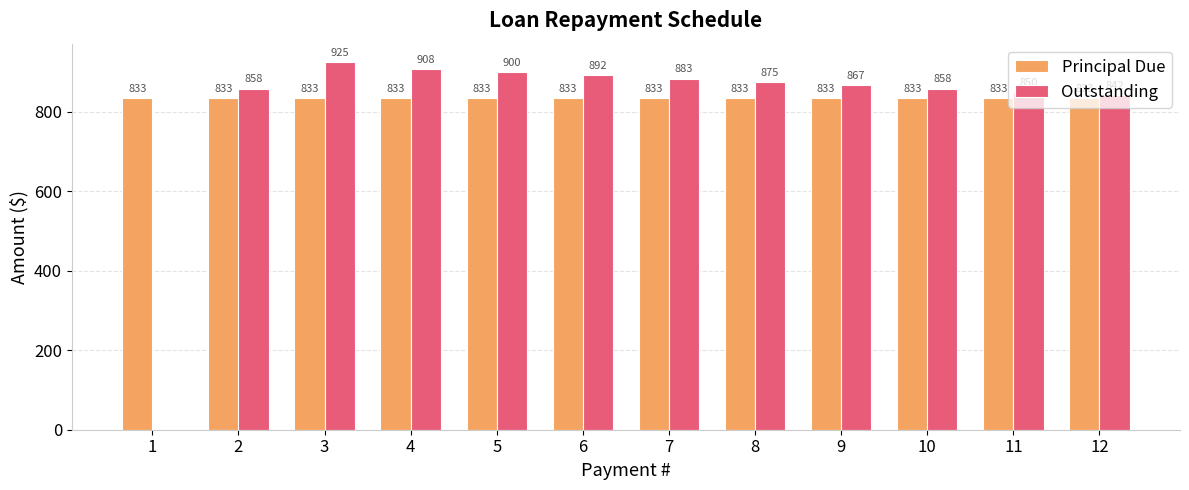

What is the maximum value shown in the chart?

925.0